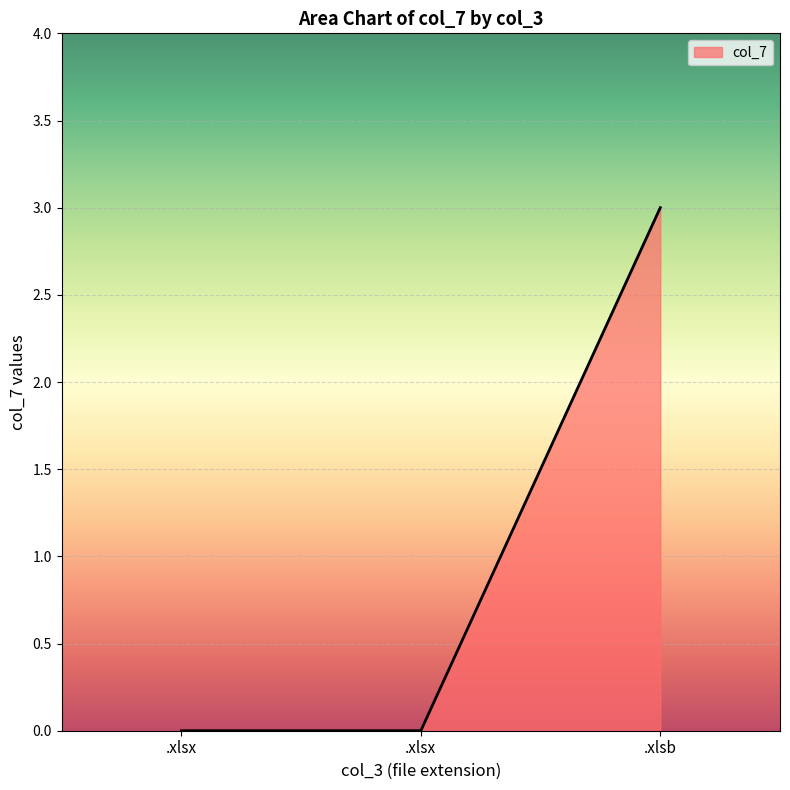

At which label is the value closest to 1?

.xlsx